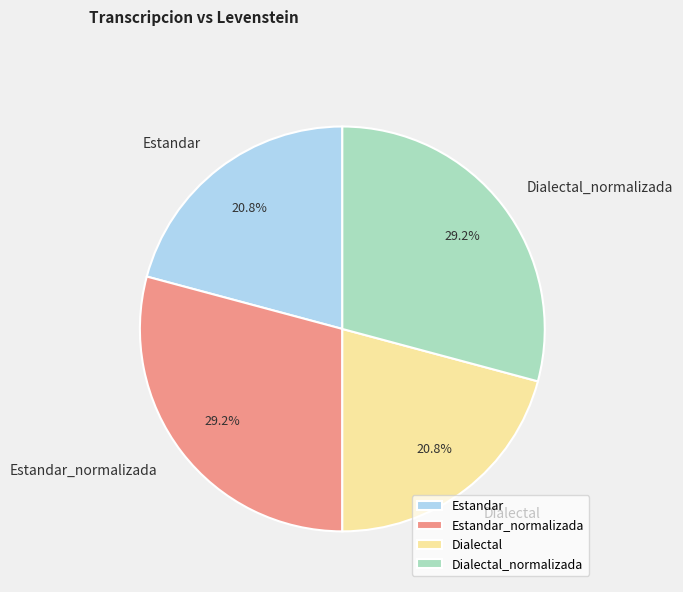

To the nearest percent, what portion does Dialectal_normalizada represent?

29%